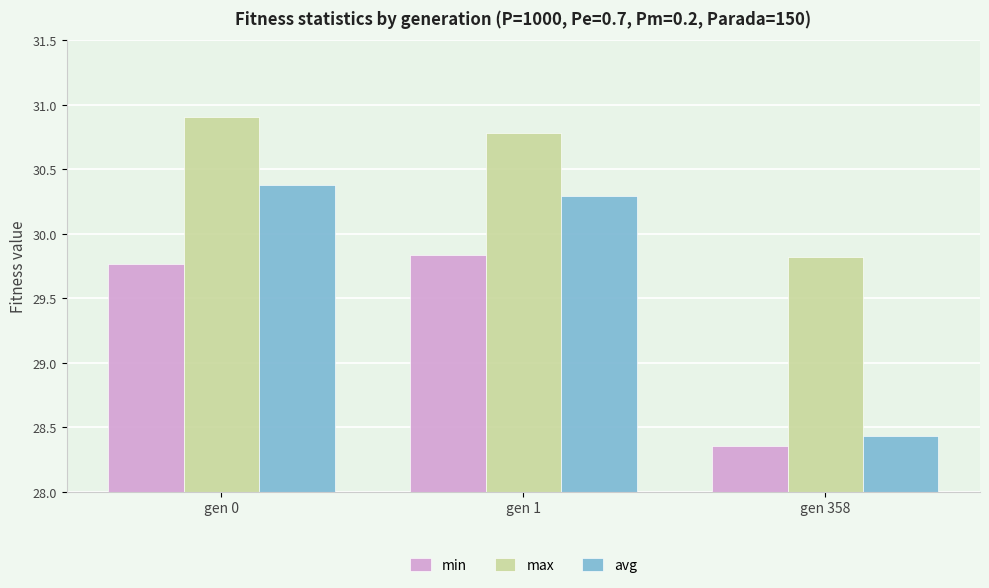

How many bars are there in total?

9